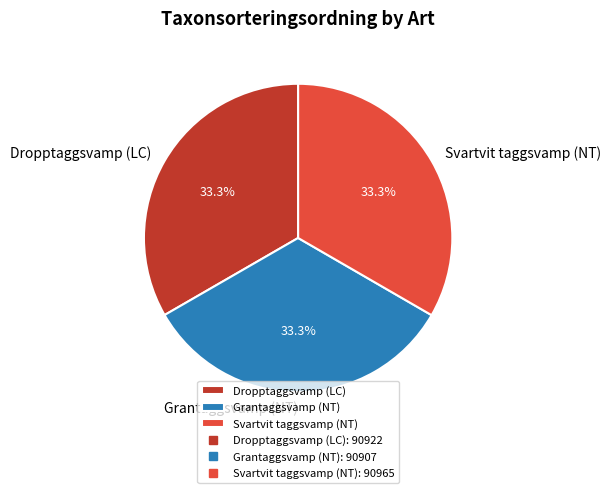

What percentage is the Grantaggsvamp (NT) slice, to the nearest percent?

33%